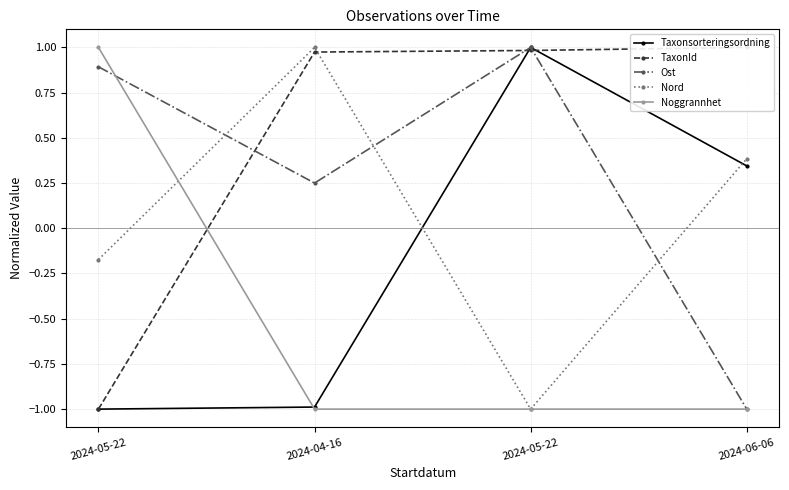

What is the total value across all series at 2024-04-16?

0.2